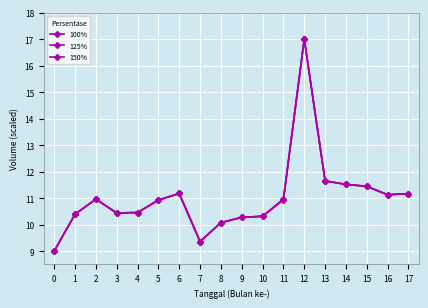

Rank the series at 4 from lowest to highest value.

100%, 125%, 150%